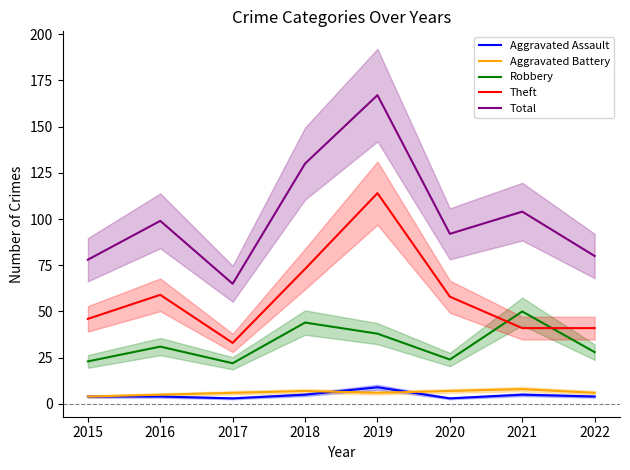

What is the greatest value displayed?

167